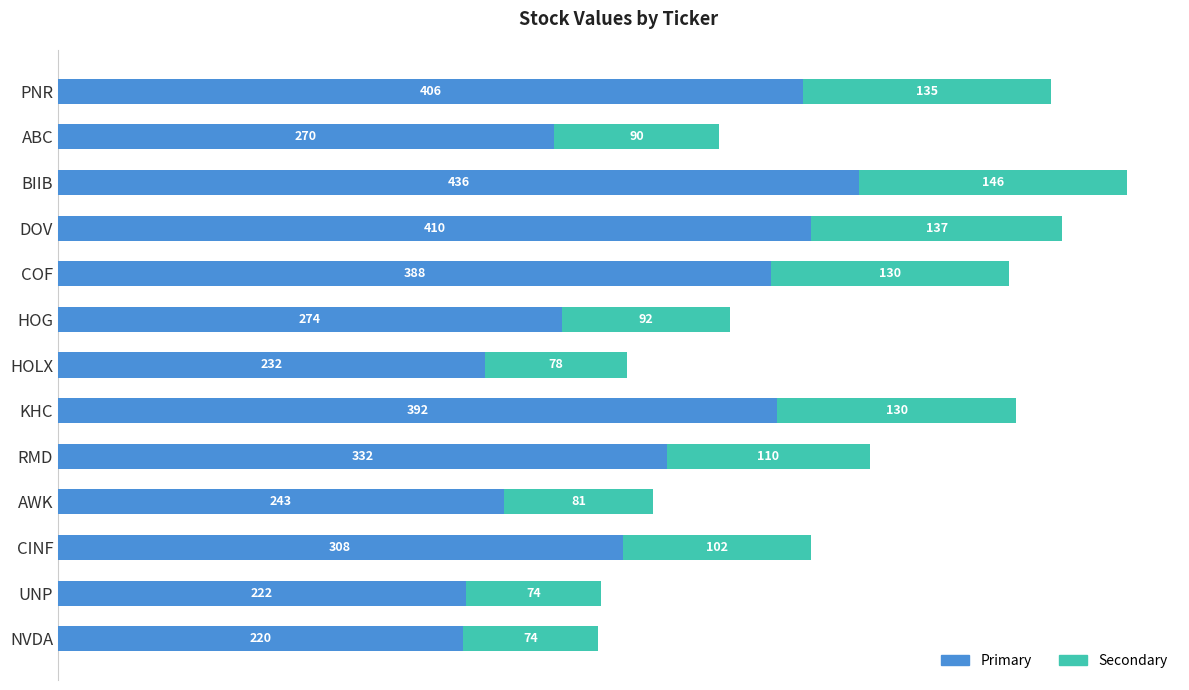

Rank the categories by Primary value from highest to lowest.

BIIB, DOV, PNR, KHC, COF, RMD, CINF, HOG, ABC, AWK, HOLX, UNP, NVDA